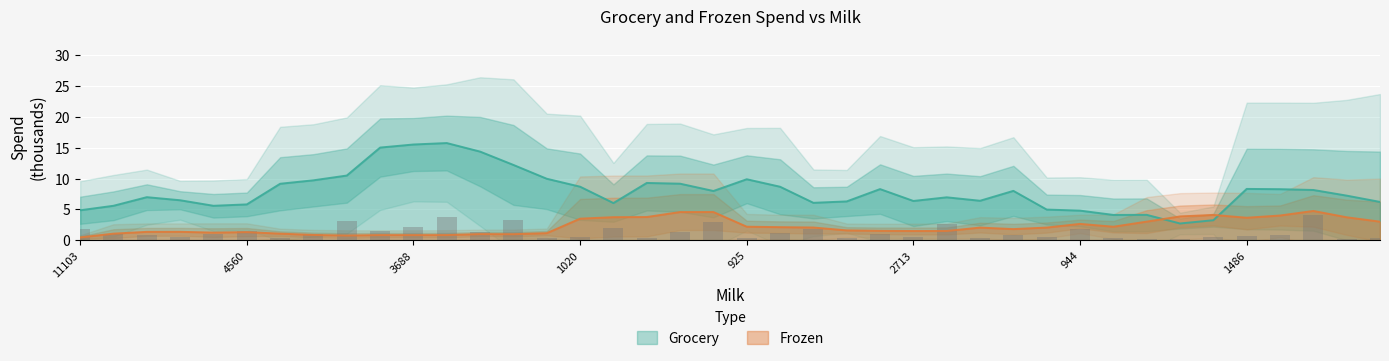

Is it true that Grocery equals 15.5 at 3688?

True